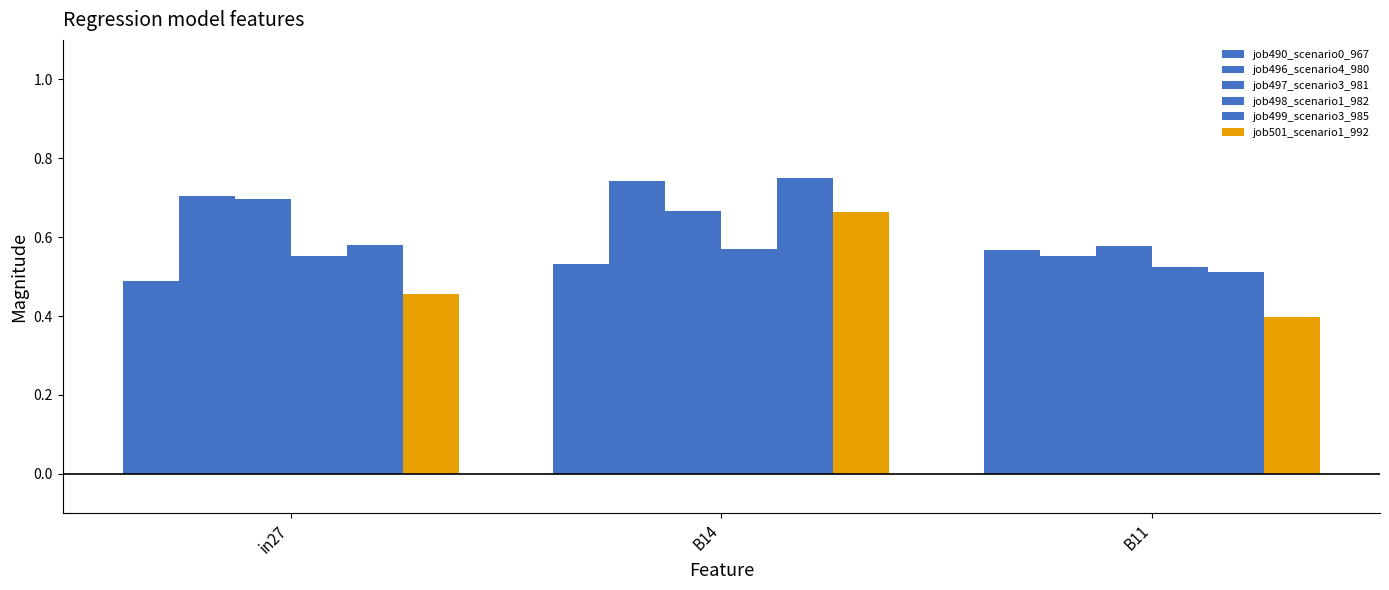

Count the number of categories in the chart.

3